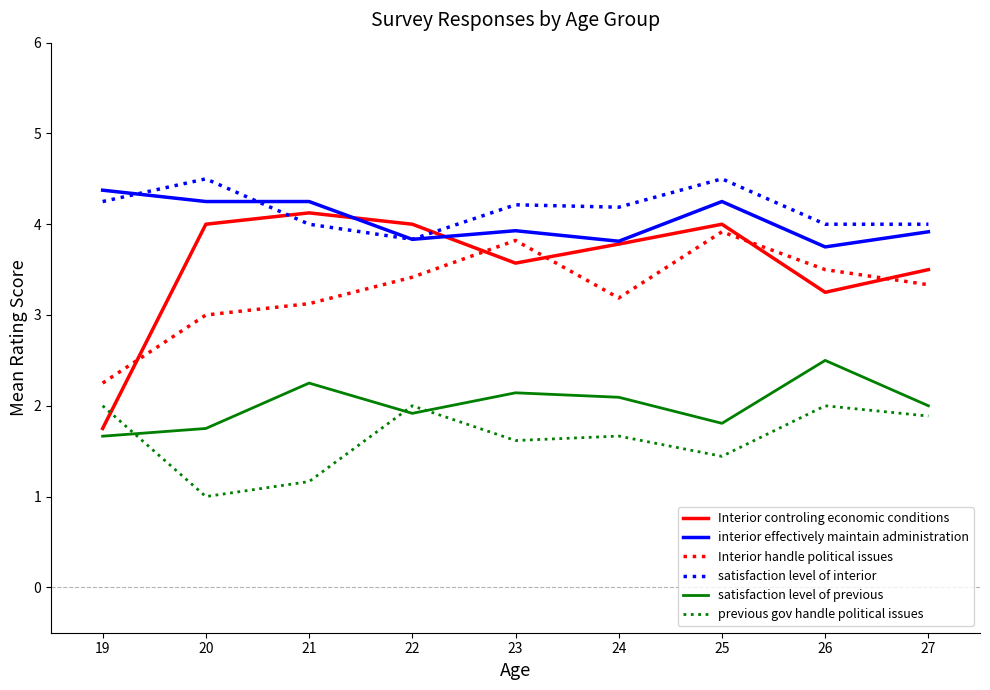

What are all the series names shown in the legend?

Interior controling economic conditions, interior effectively maintain administration, Interior handle political issues, satisfaction level of interior, satisfaction level of previous, previous gov handle political issues